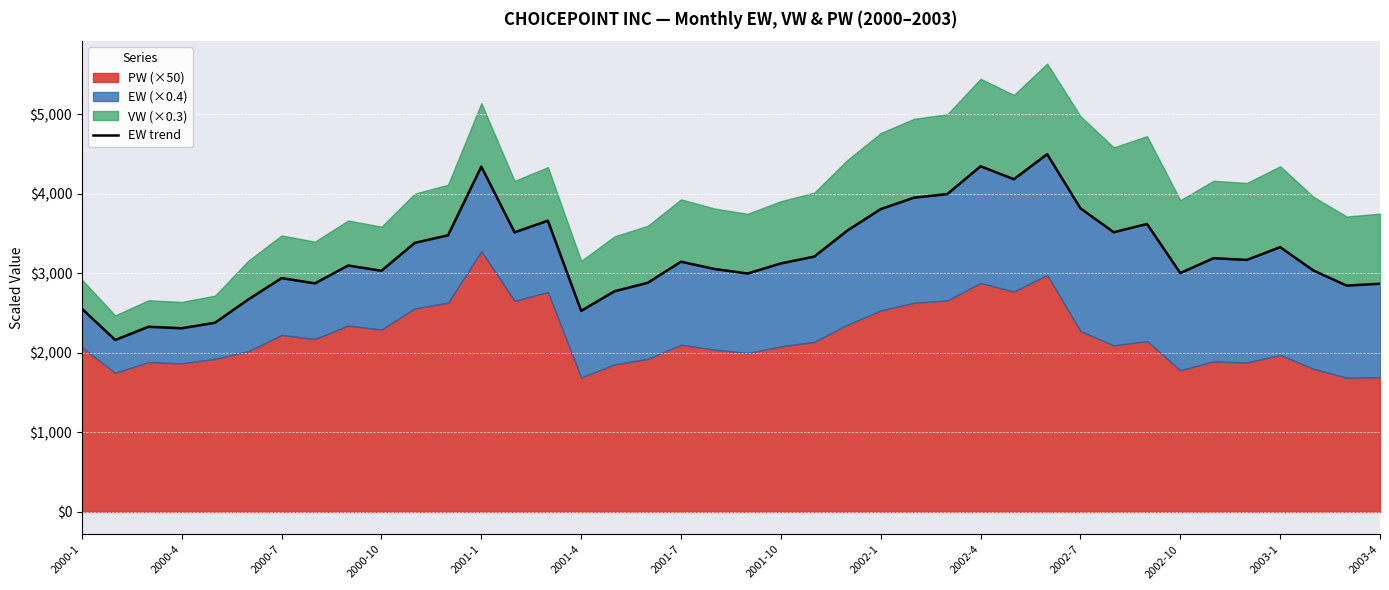

The value at 2000-7 is 1819.5. True or false?

False